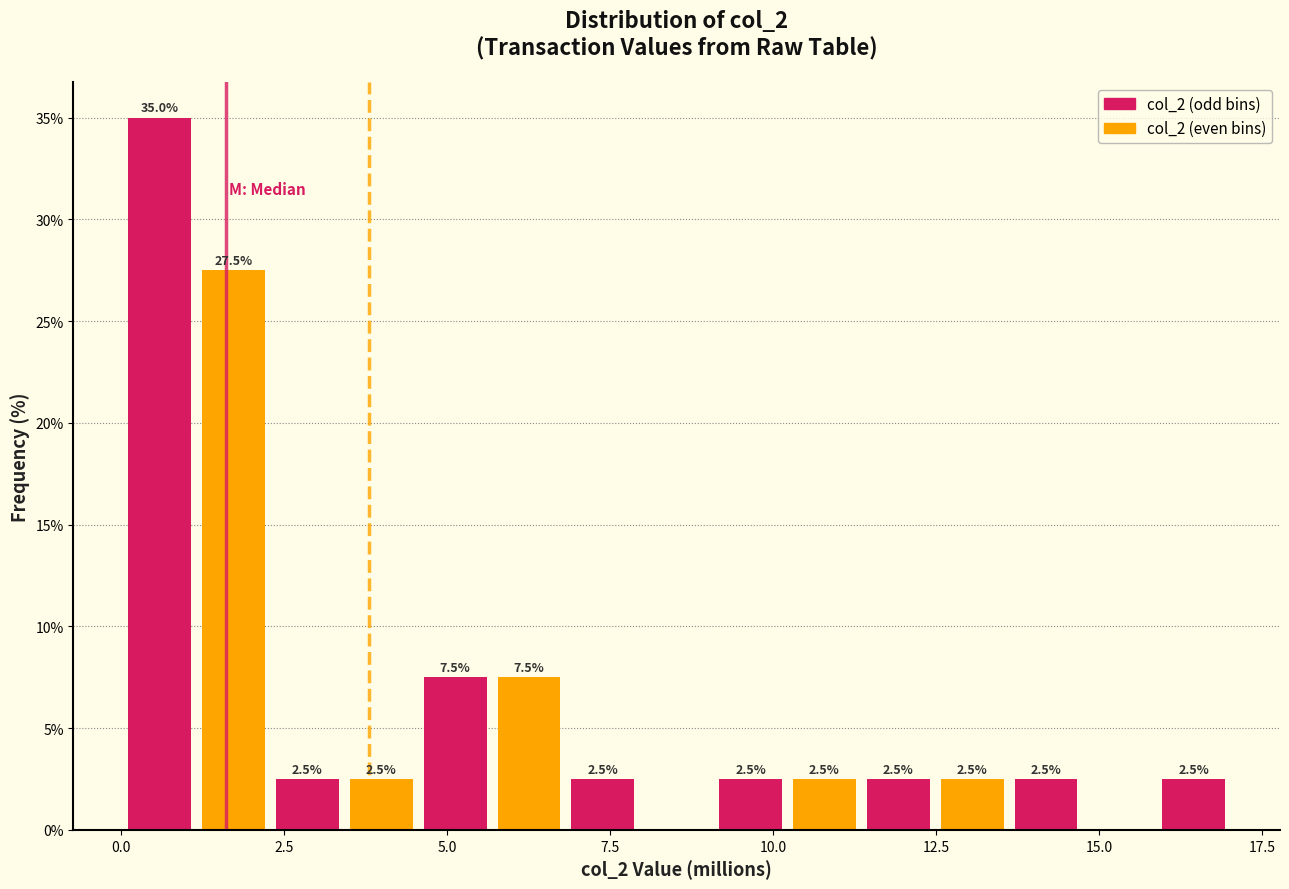

Around what value on the x-axis is the tallest bar? Give the approximate position of its centre, as read against the axis.

0.5